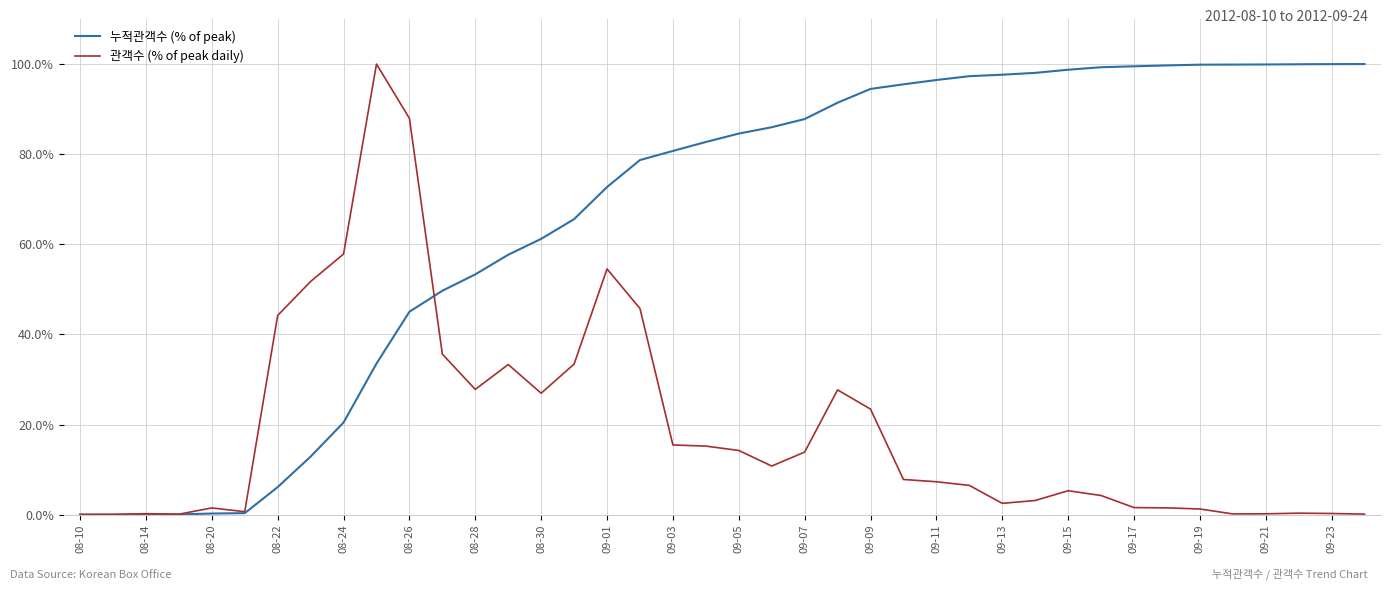

List the series in order of their overall mean, lowest first.

관객수 (% of peak daily), 누적관객수 (% of peak)